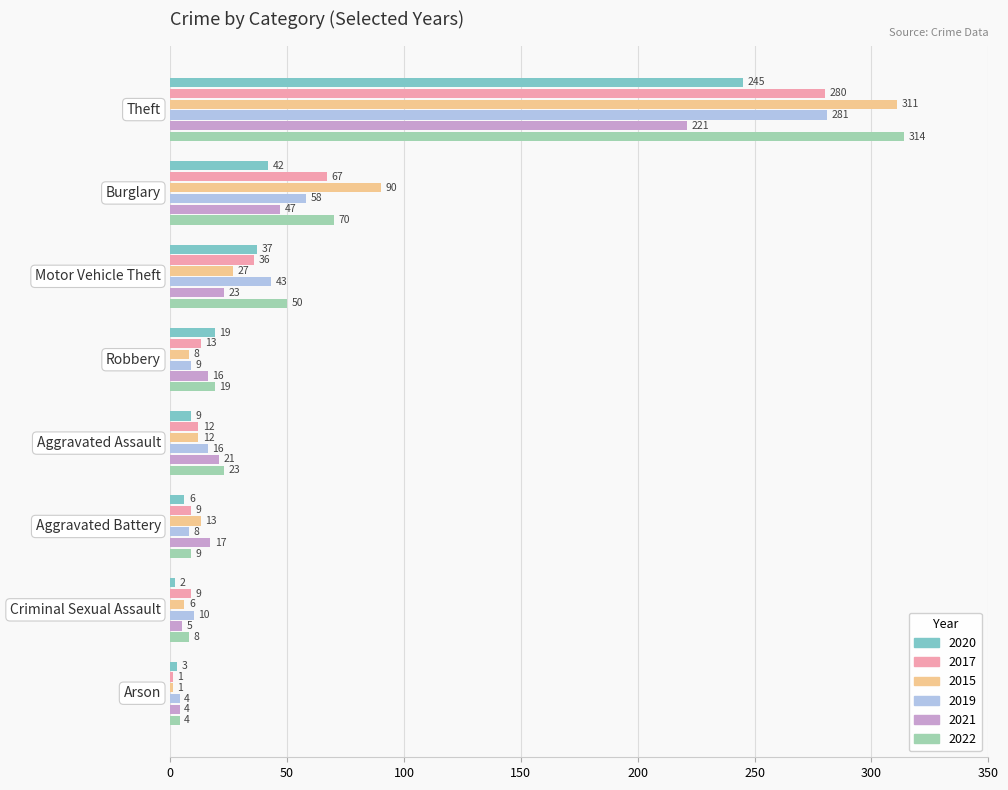

Which series has the largest total across all categories?

2022